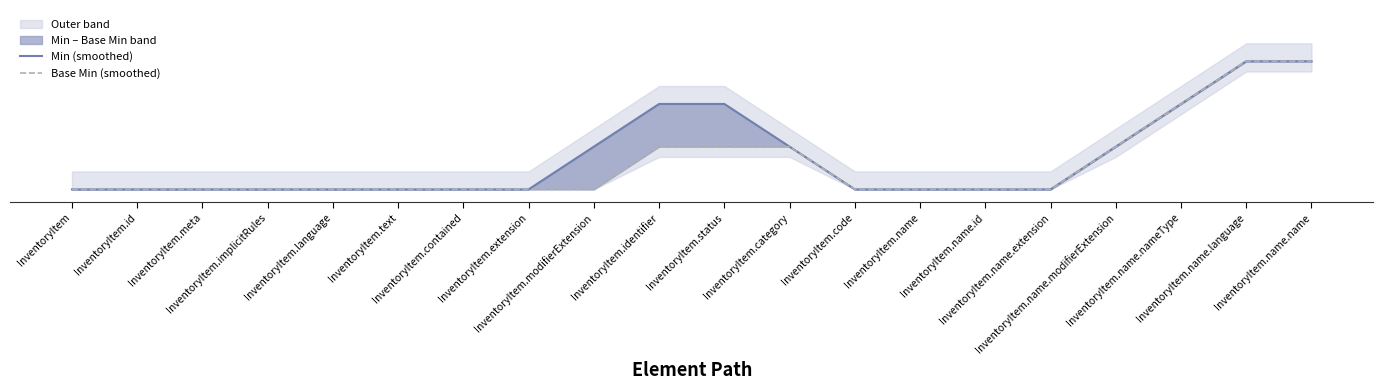

How many positive values does the Min (smoothed) series have?

8